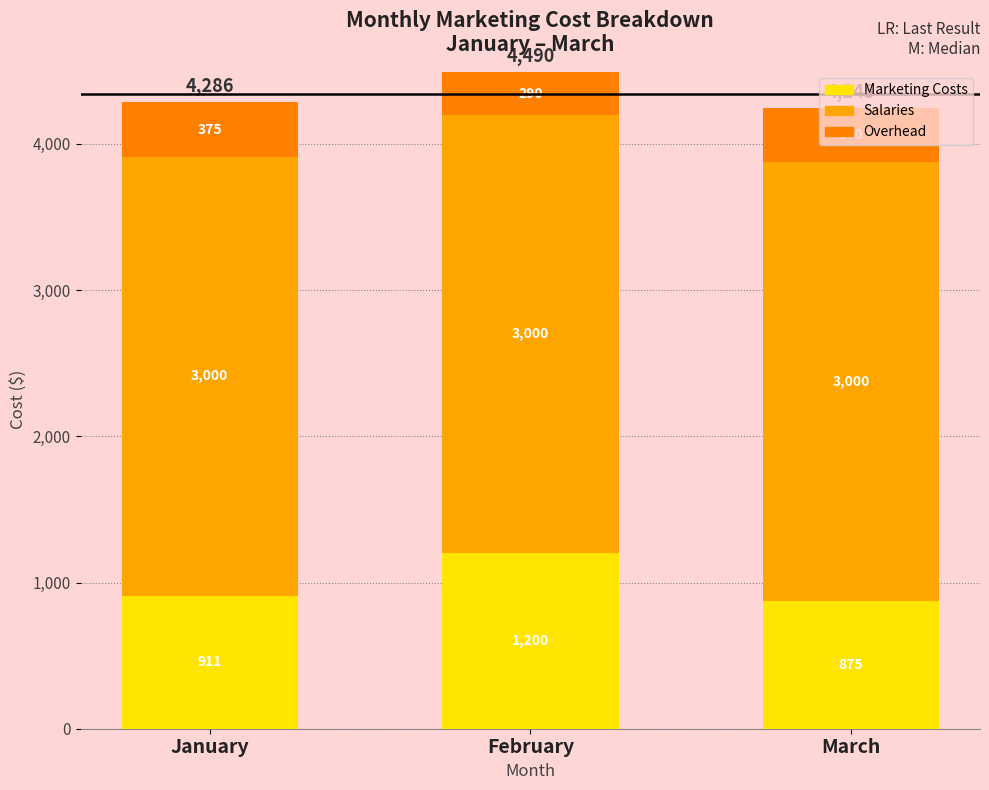

What is the value of the Marketing Costs bar at the 2nd from the left?

1200